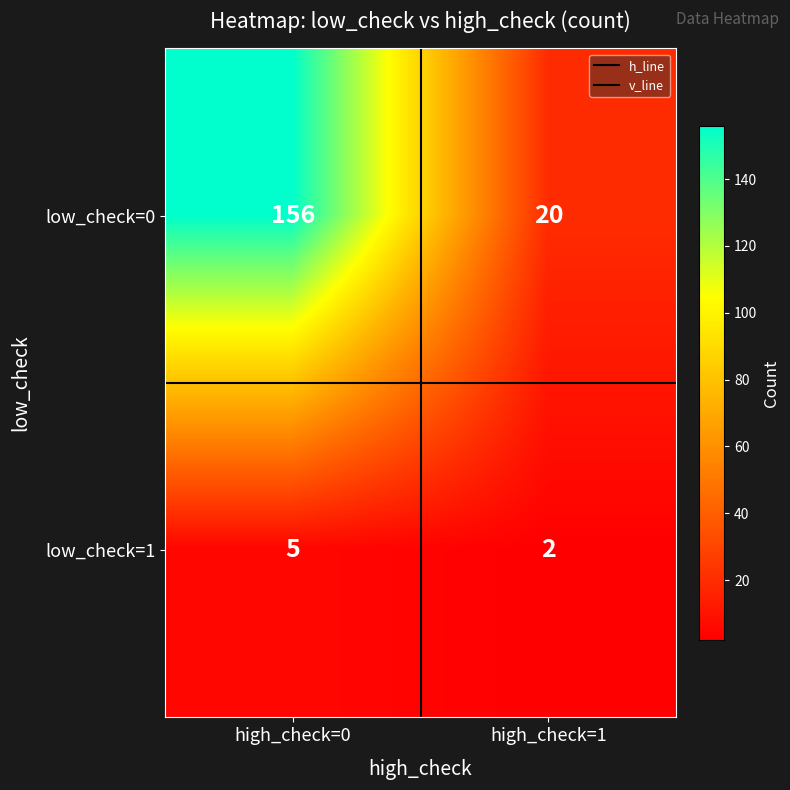

Count the number of categories in the chart.

2